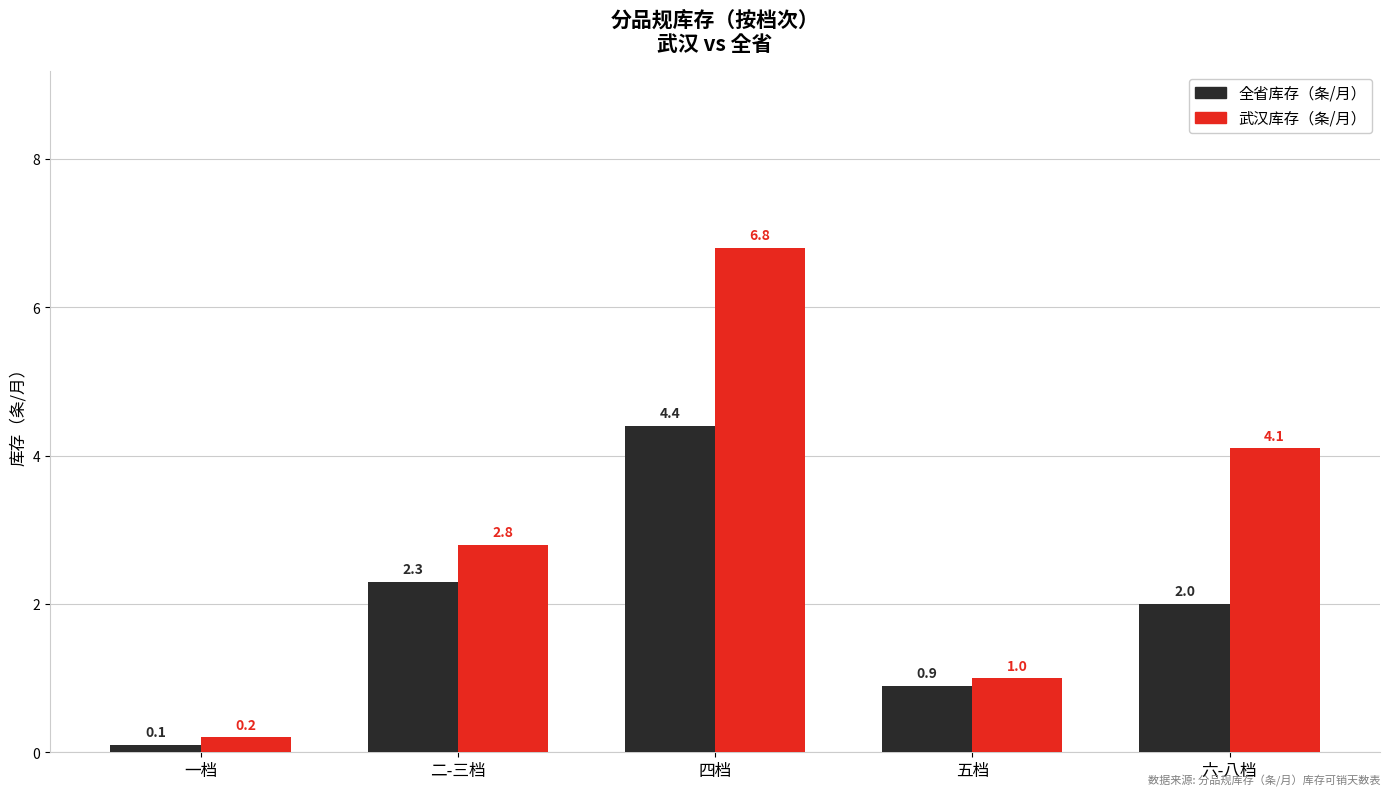

Between 二-三档 and 四档, which series saw the biggest shift?

武汉库存（条/月）